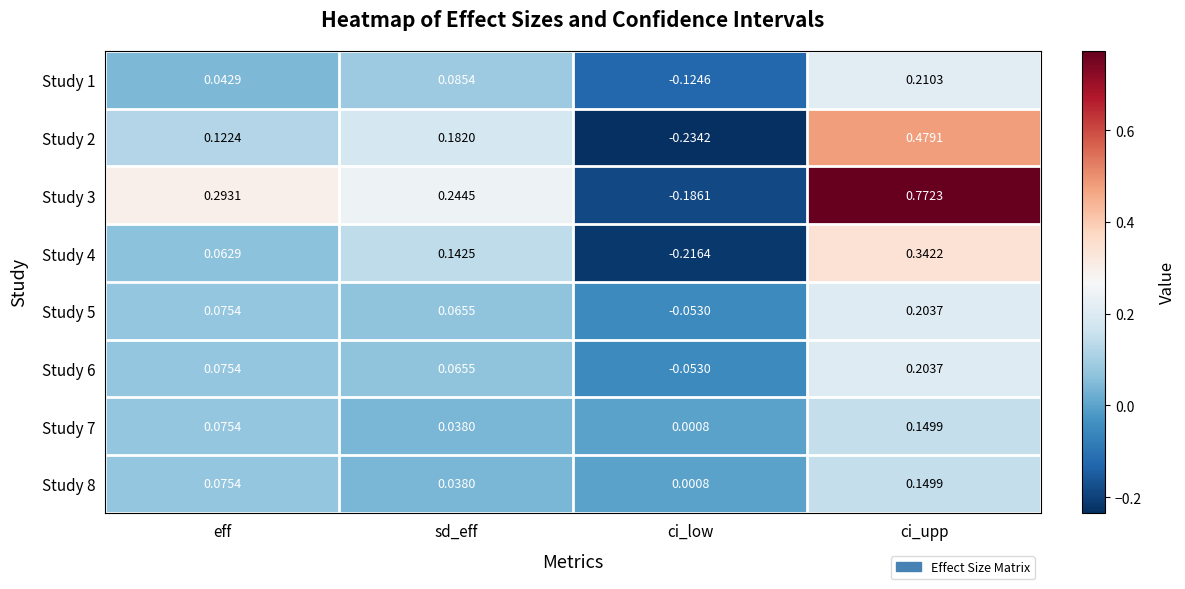

Count the number of categories in the chart.

4